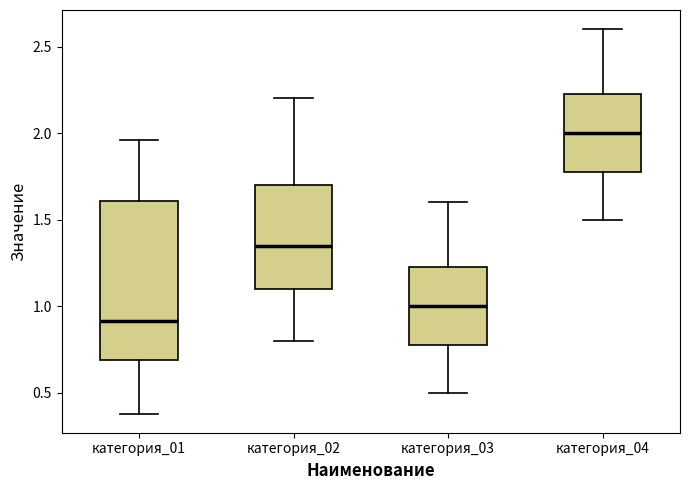

Which box is the tallest, from its lower edge to its upper edge?

категория_01